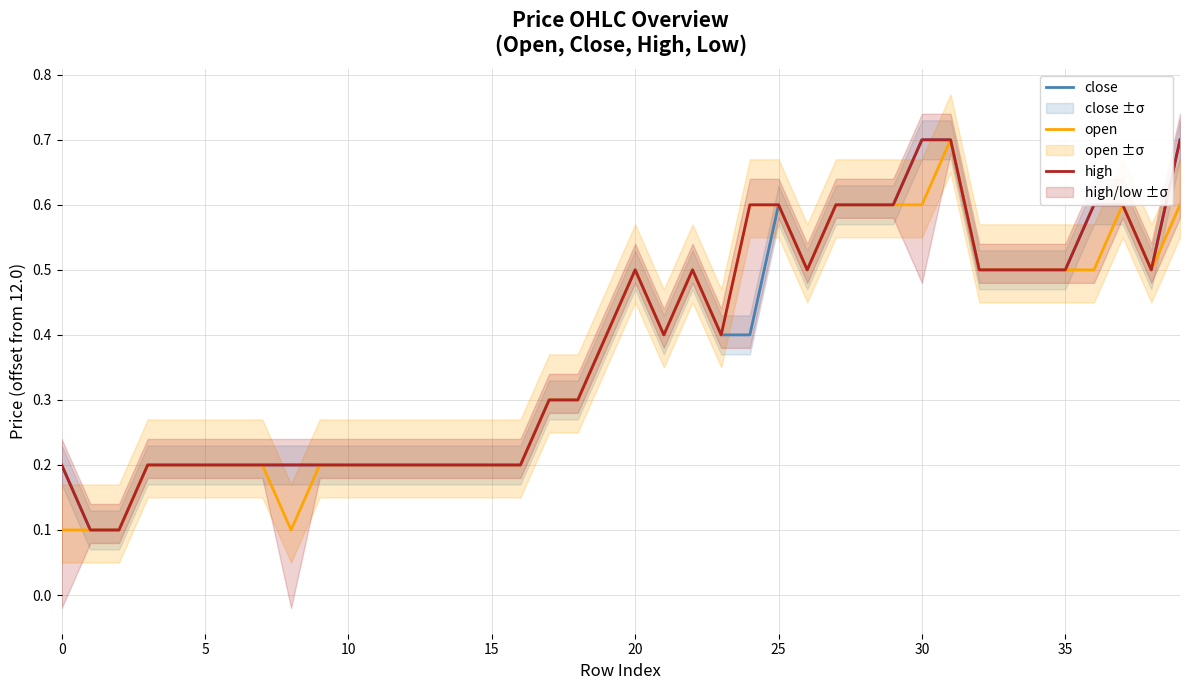

At which category does high reach its first local valley?

21